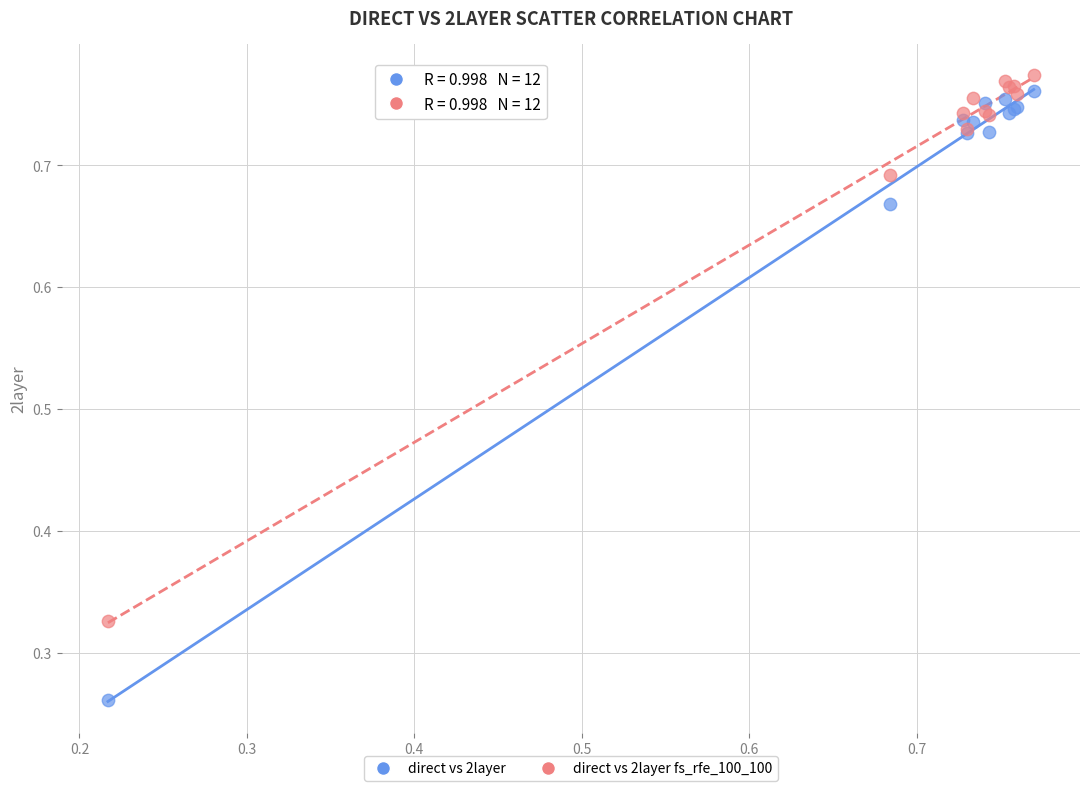

What are all the series names shown in the legend?

direct vs 2layer, direct vs 2layer fs_rfe_100_100